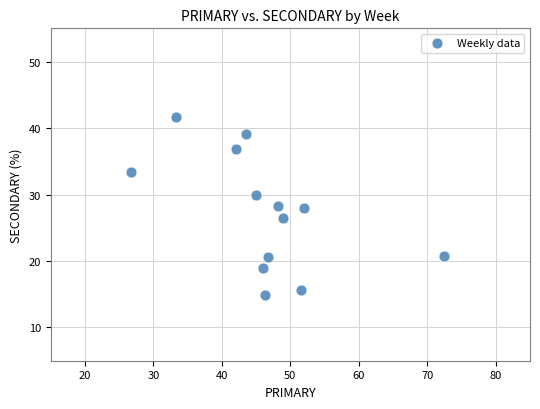

What is the range of X values (max minus min)?

45.7